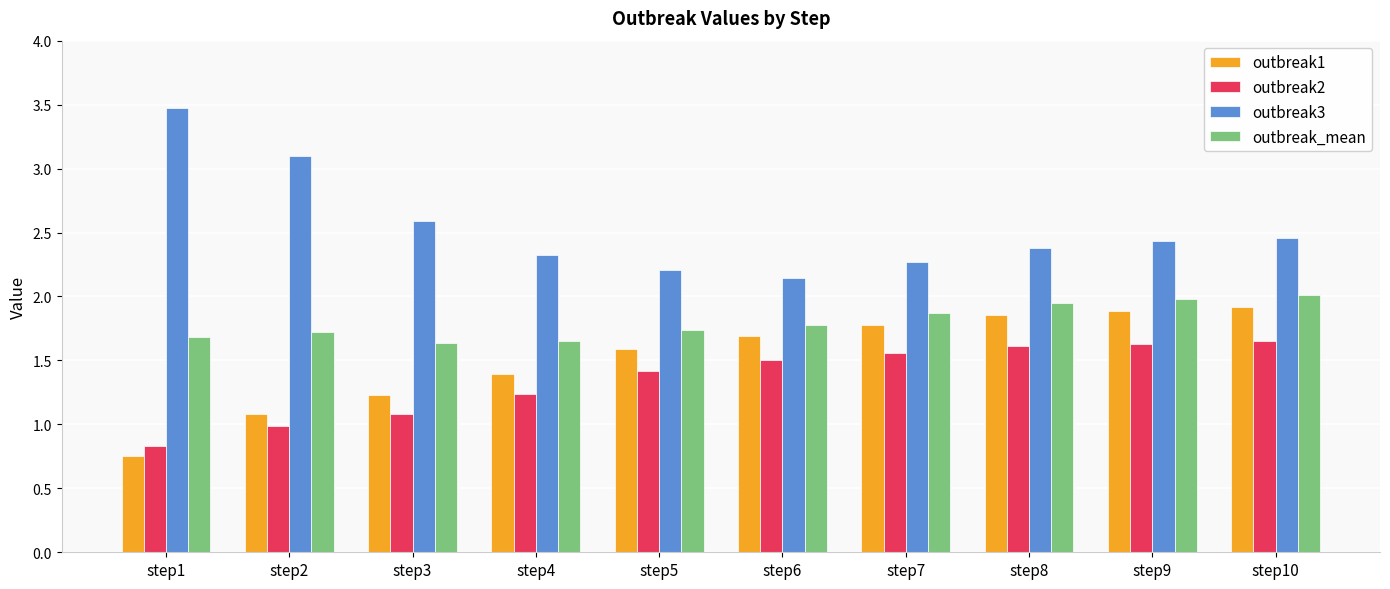

What is the difference between the maximum and minimum values in the outbreak_mean series?

0.4